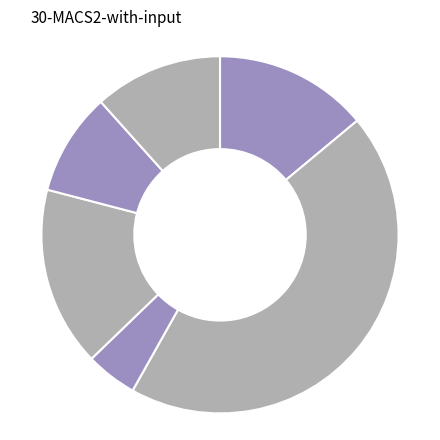

How many slices are in this pie chart?

6